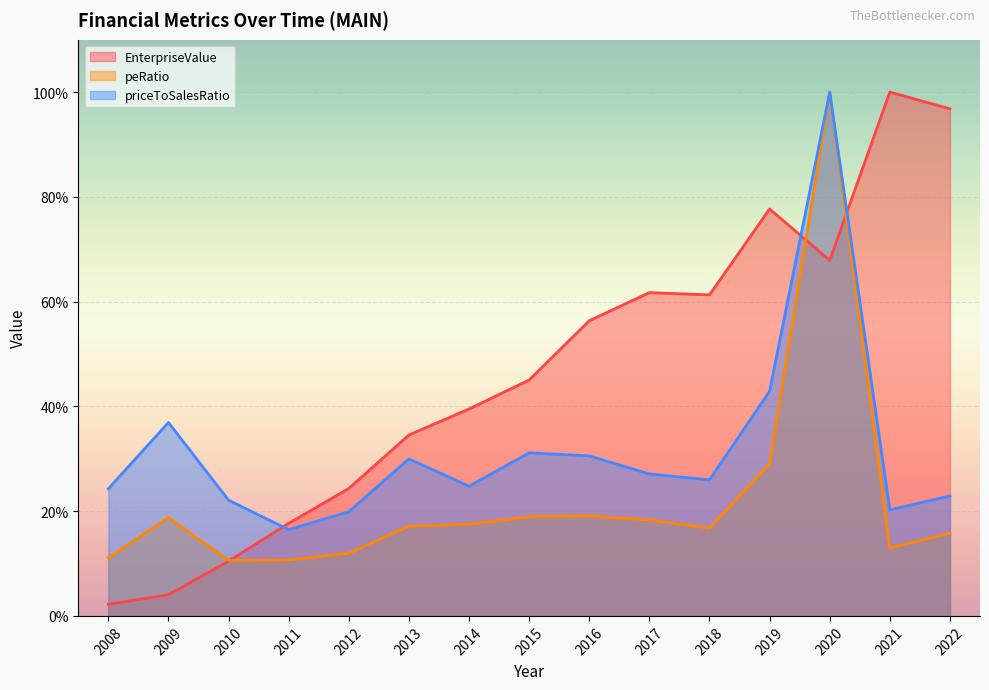

At which category does the chart reach its peak across all series?

2021